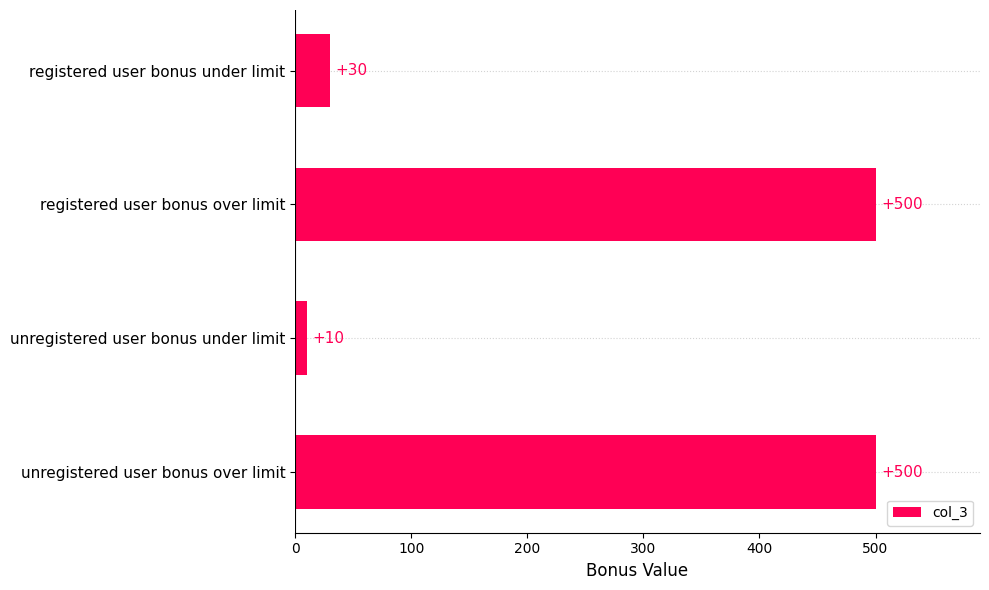

Which has a higher value, unregistered user bonus under limit or registered user bonus under limit?

registered user bonus under limit